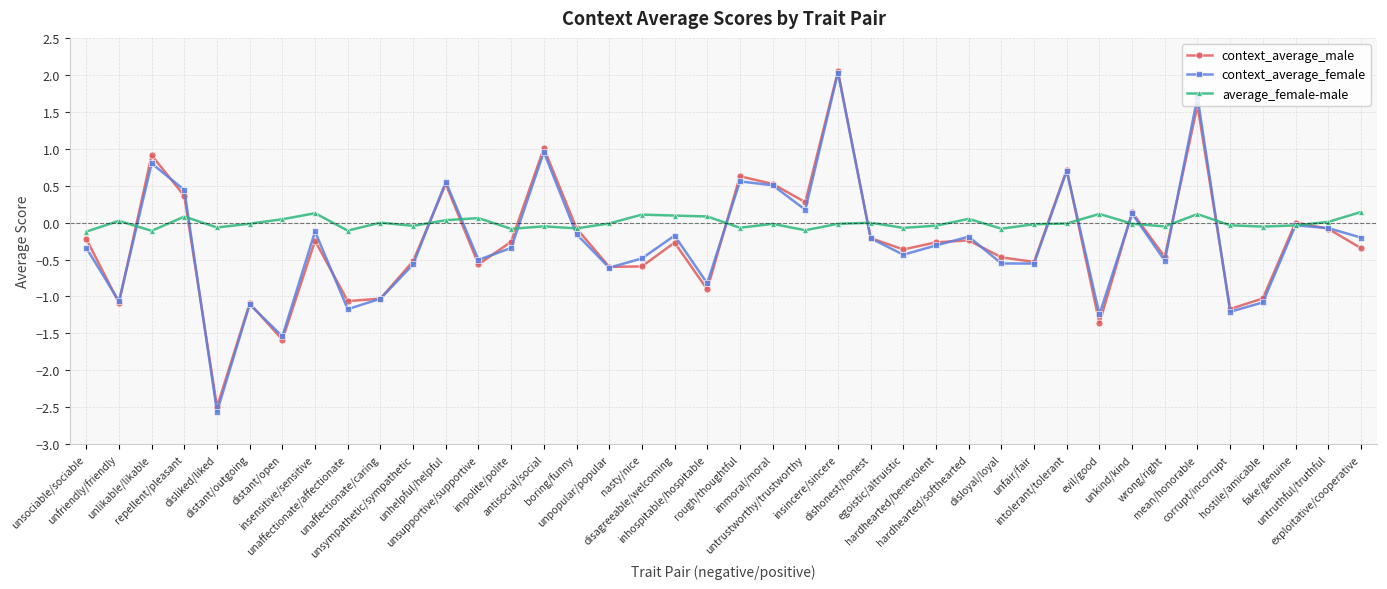

What is the value of the context_average_female point at the 14th from the left?

-0.3